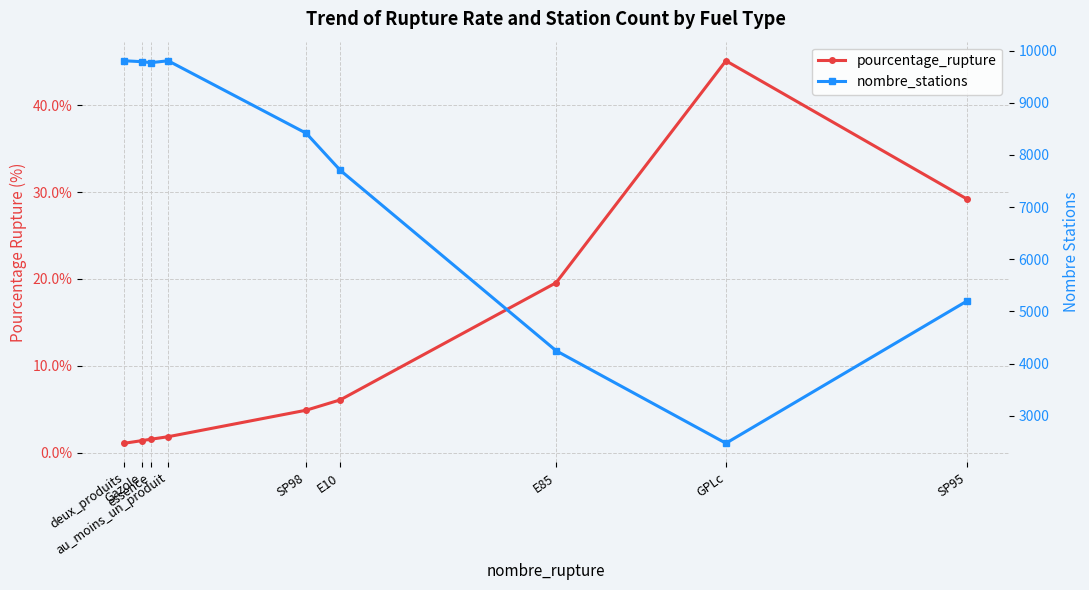

What is the highest value of the pourcentage_rupture series?

45.1